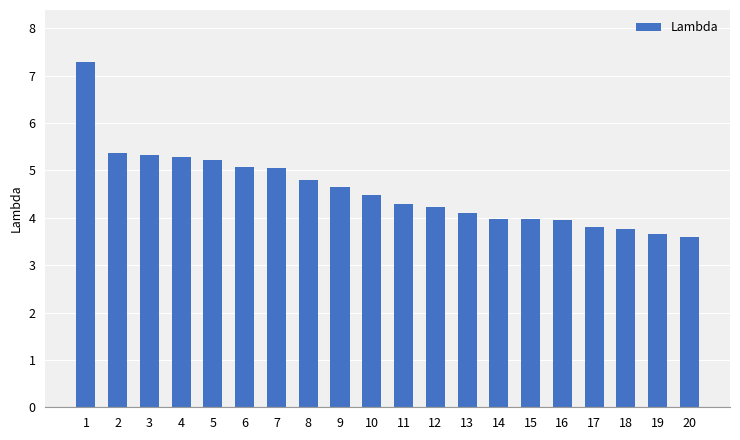

What is the difference between the values at 12 and 17?

0.4